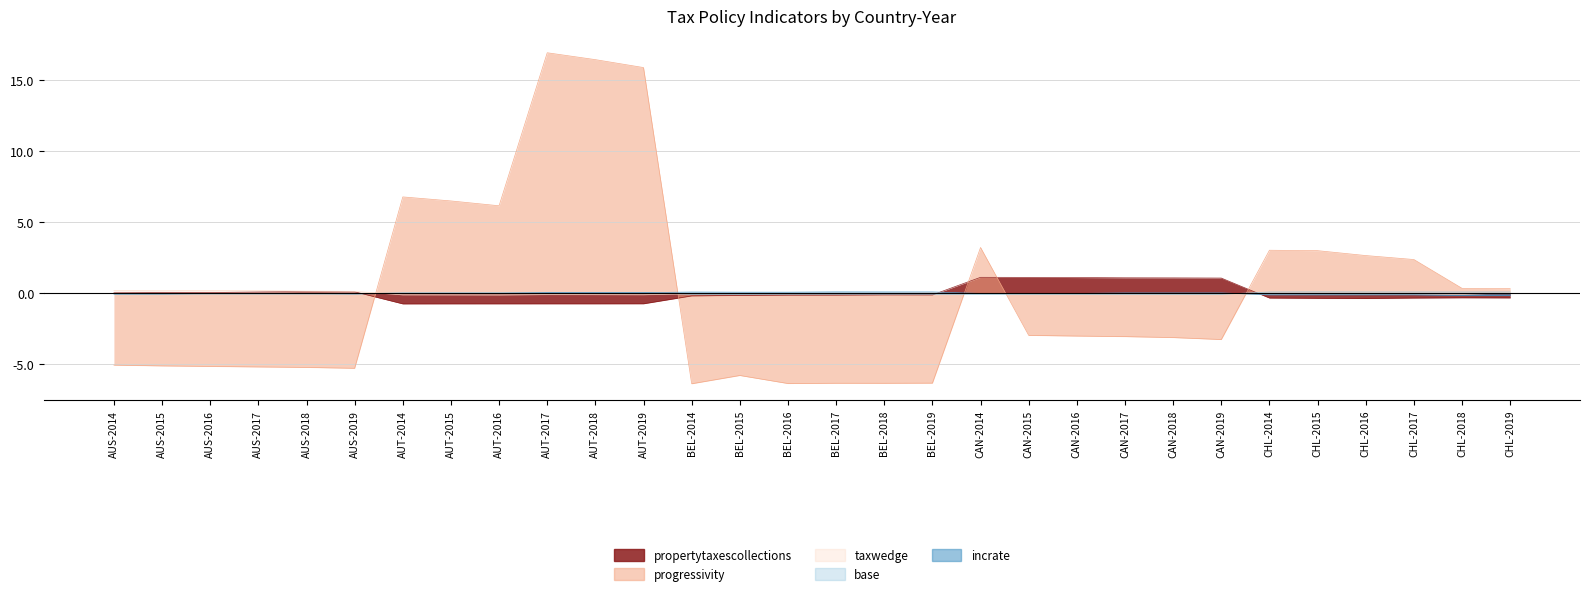

After their last crossing, which series has the higher values: base or propertytaxescollections?

base